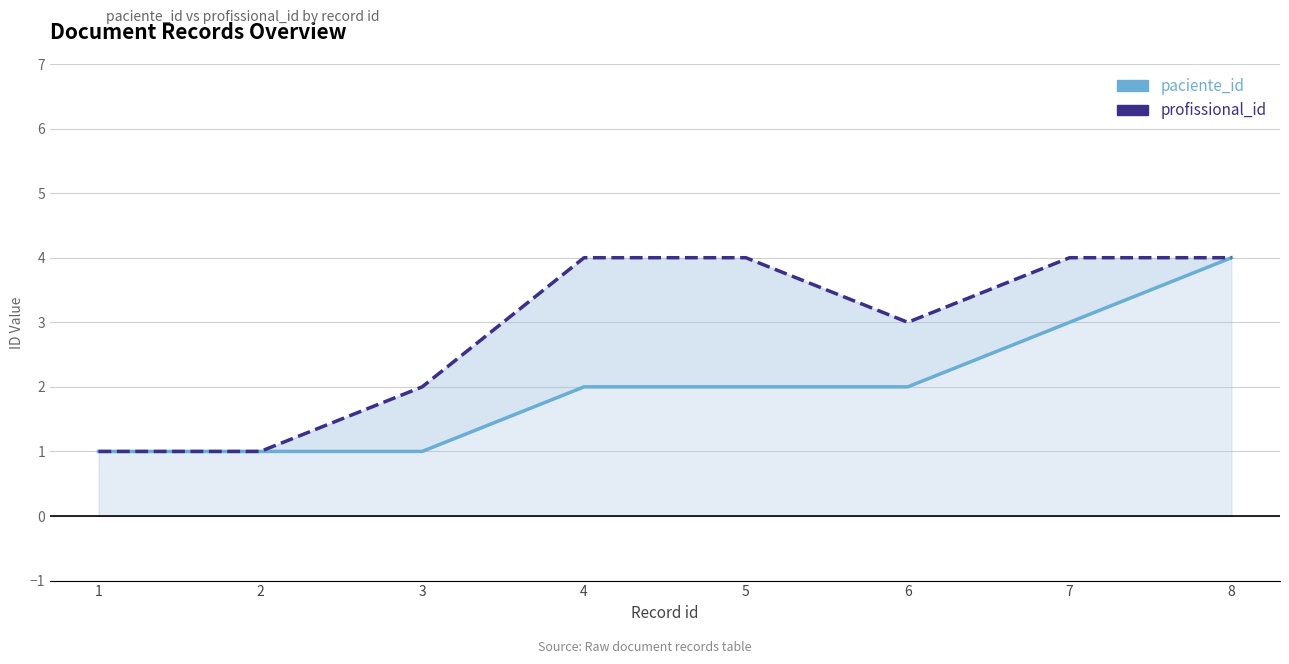

The profissional_id series shows 5 at 6. True or false?

False